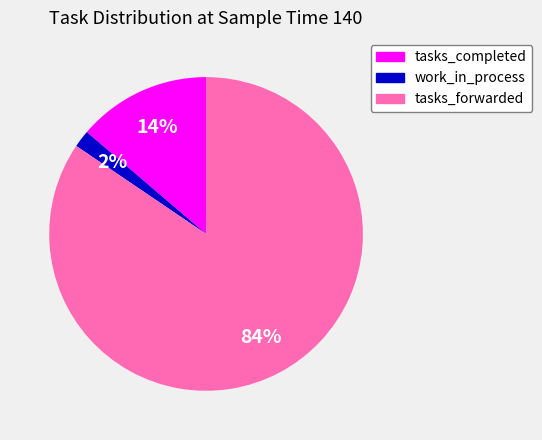

To the nearest percent, what is the difference between the tasks_completed and work_in_process slice percentages?

12%